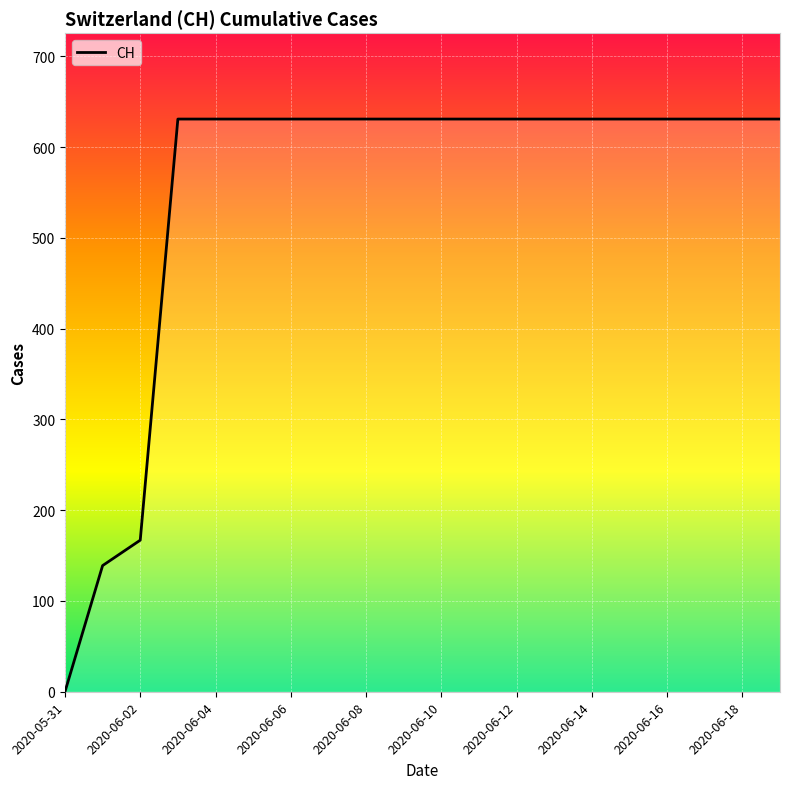

What is the greatest value displayed?

631